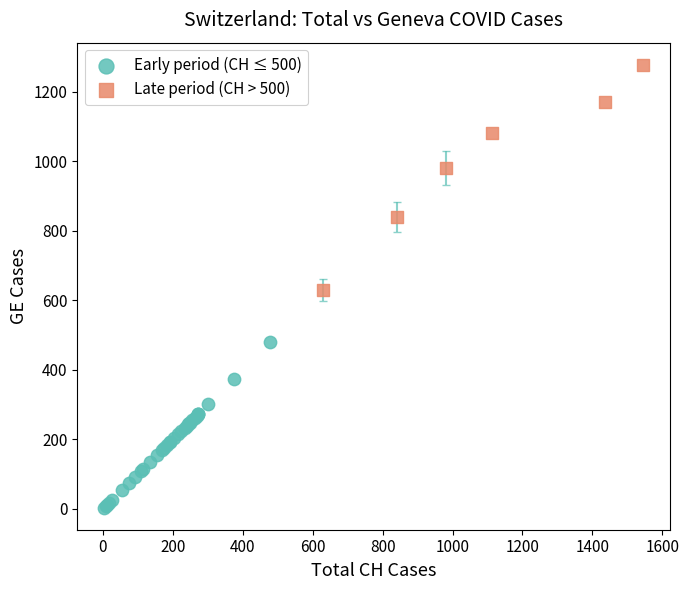

Which series has the widest spread of Y values?

Late period (CH > 500)